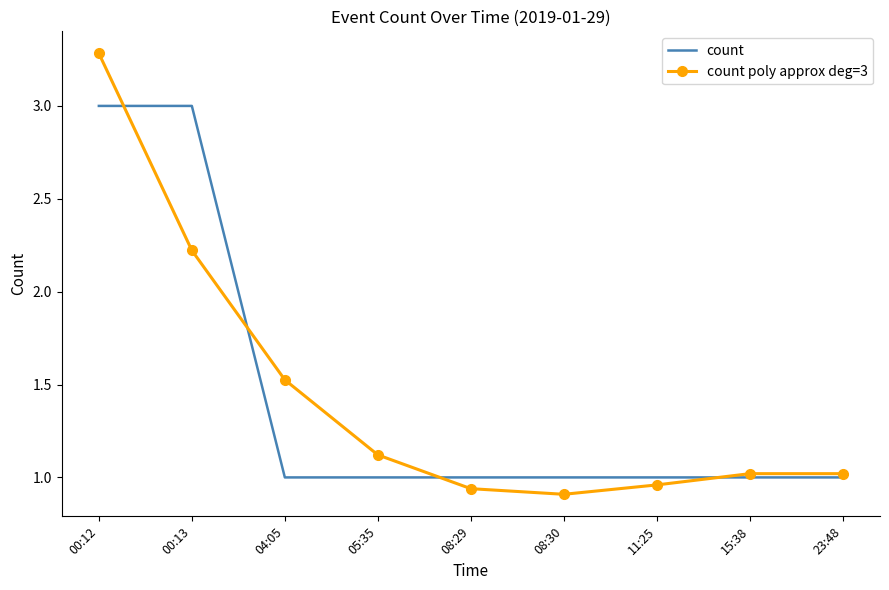

List the series in order of their peak value, highest first.

count poly approx deg=3, count